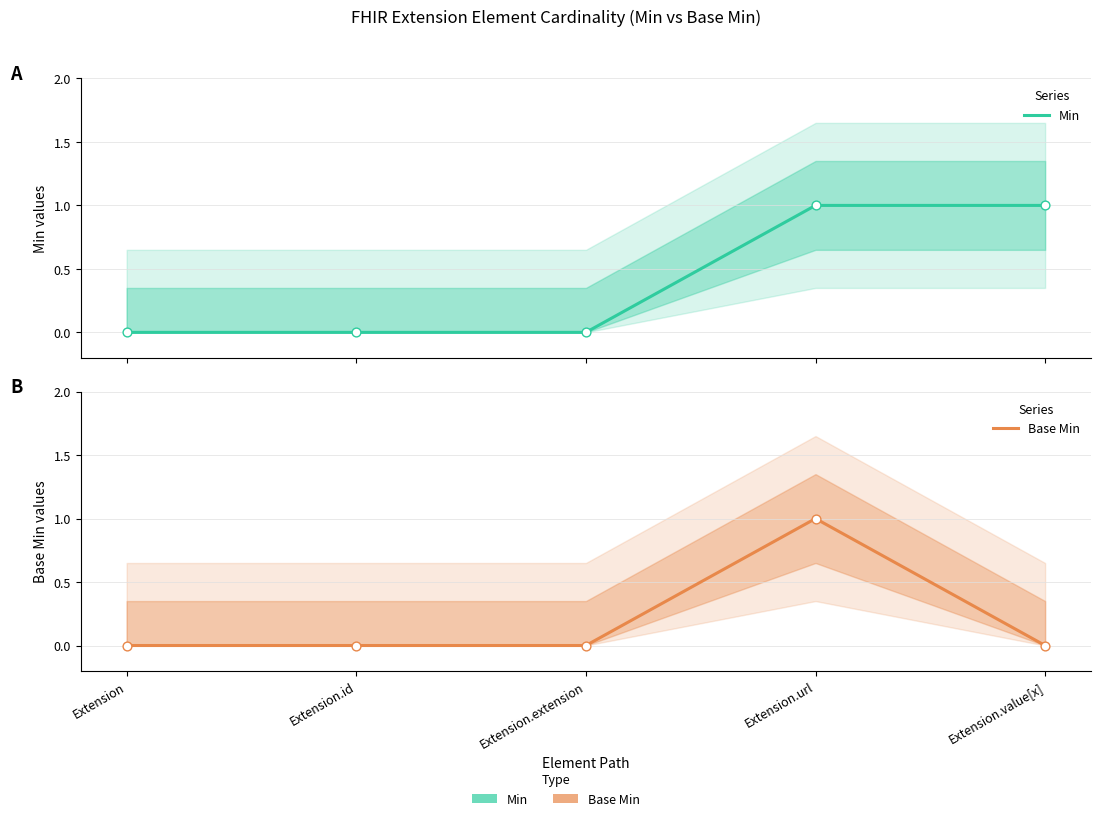

Which series reaches the maximum Y coordinate?

Min